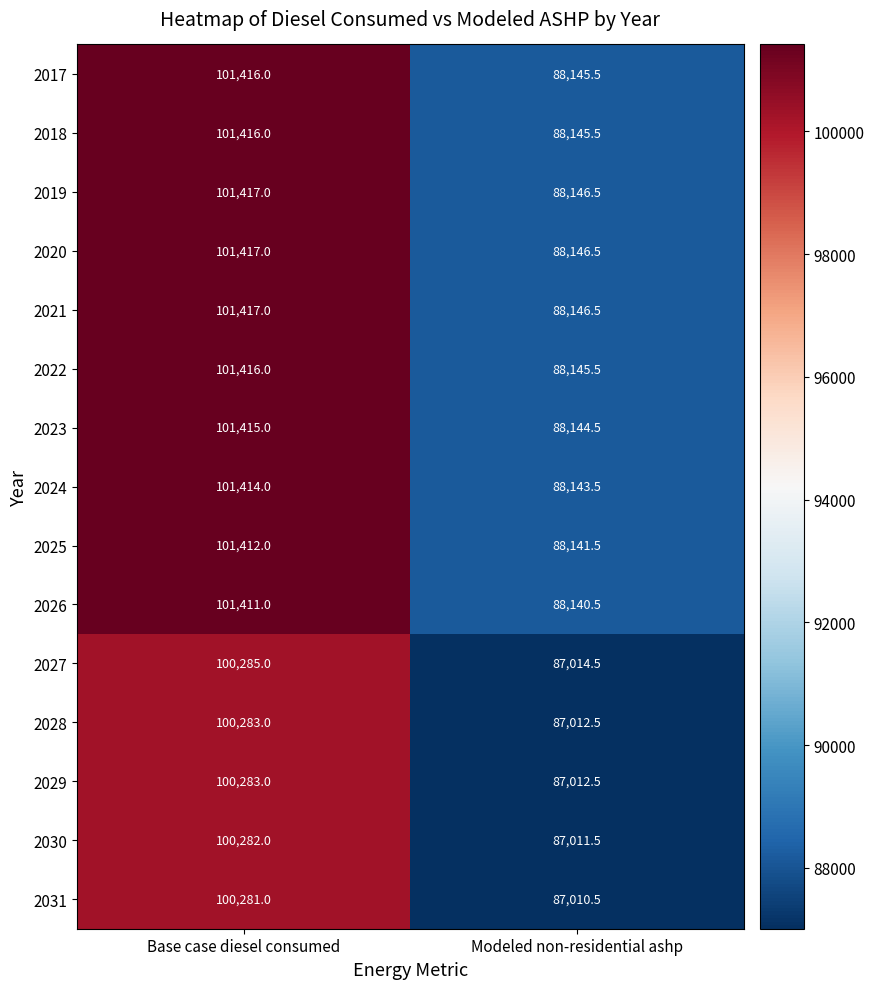

List the labels in order of 2020 value, largest first.

Base case diesel consumed, Modeled non-residential ashp